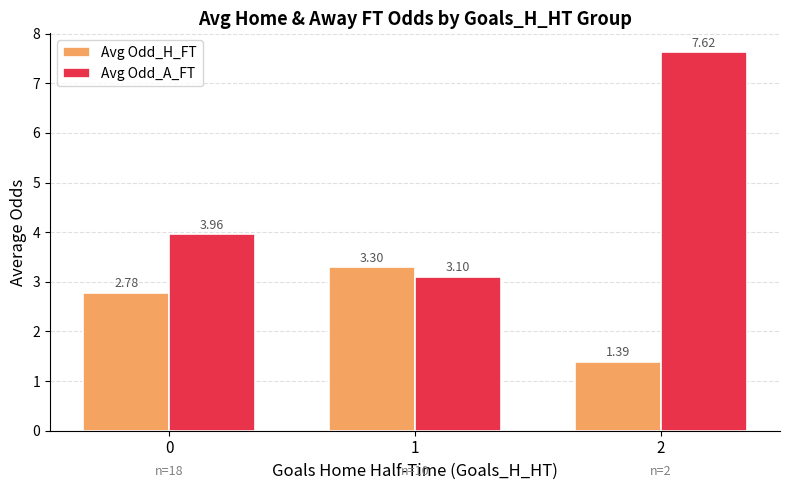

What is the sum of the Avg Odd_A_FT values at 0 and 2?

11.6